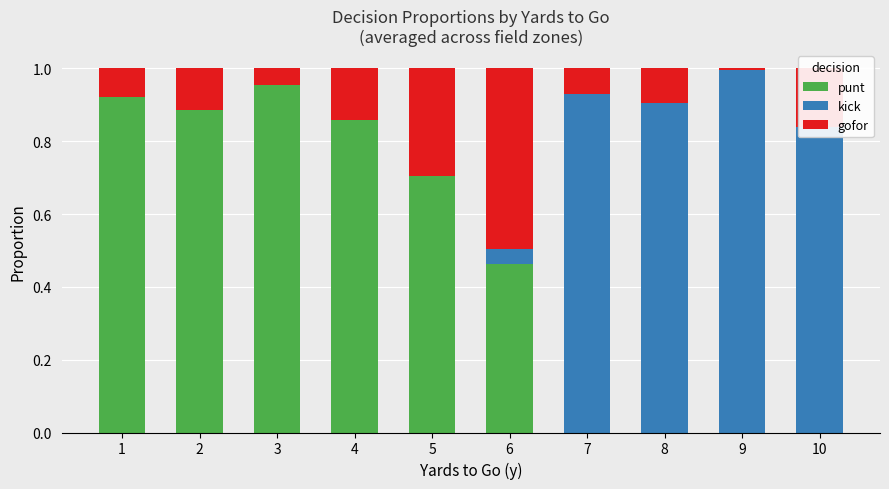

True or false: punt has a value of 0.5 at 7.

False